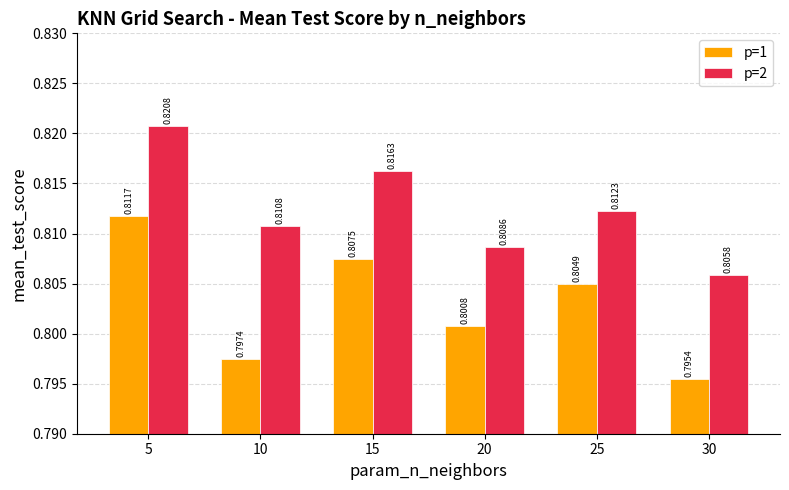

The value of p=2 at 20 is 0.8. True or false?

True